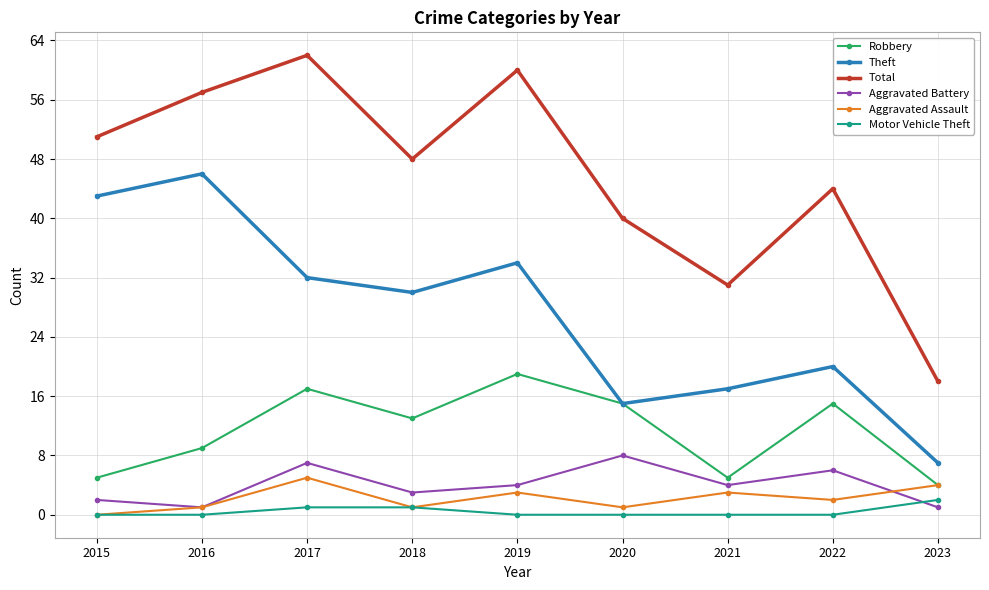

Is the value of Theft at 2019 greater than the value of Total at 2016?

No